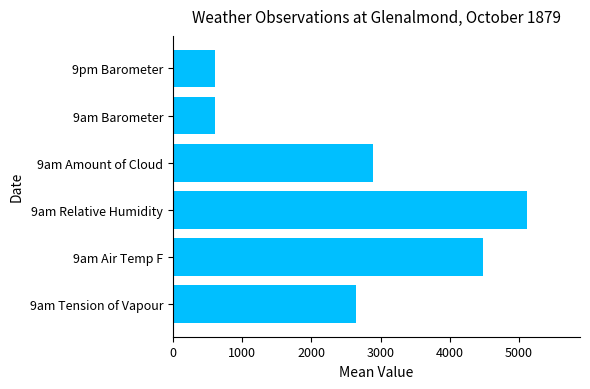

Approximately how many times larger is the value at 9am Amount of Cloud compared to 9am Tension of Vapour?

1.1